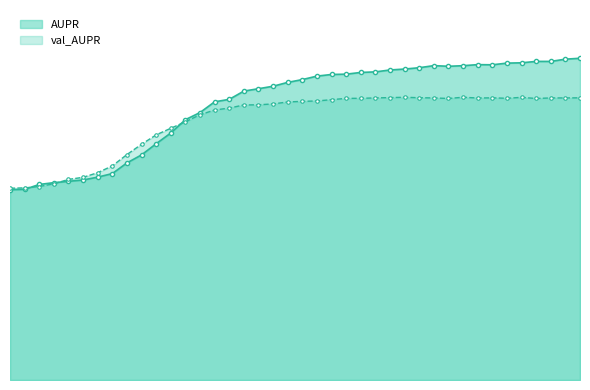

What is the maximum value for val_AUPR?

0.7